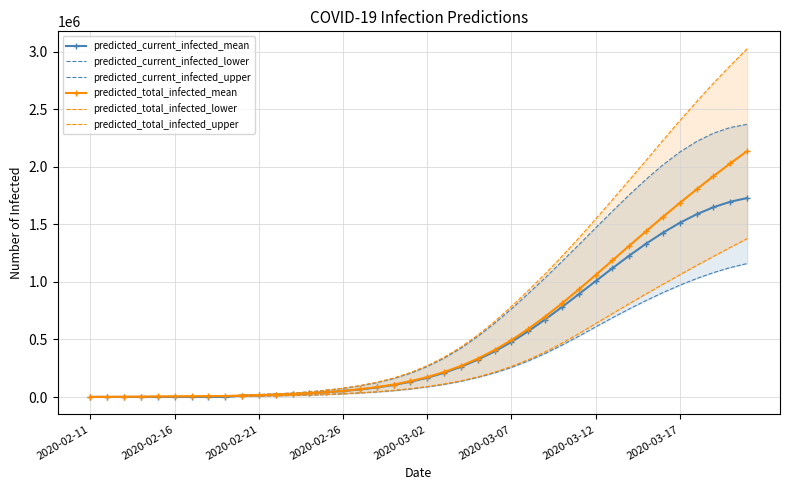

How many lines are shown in the chart?

6